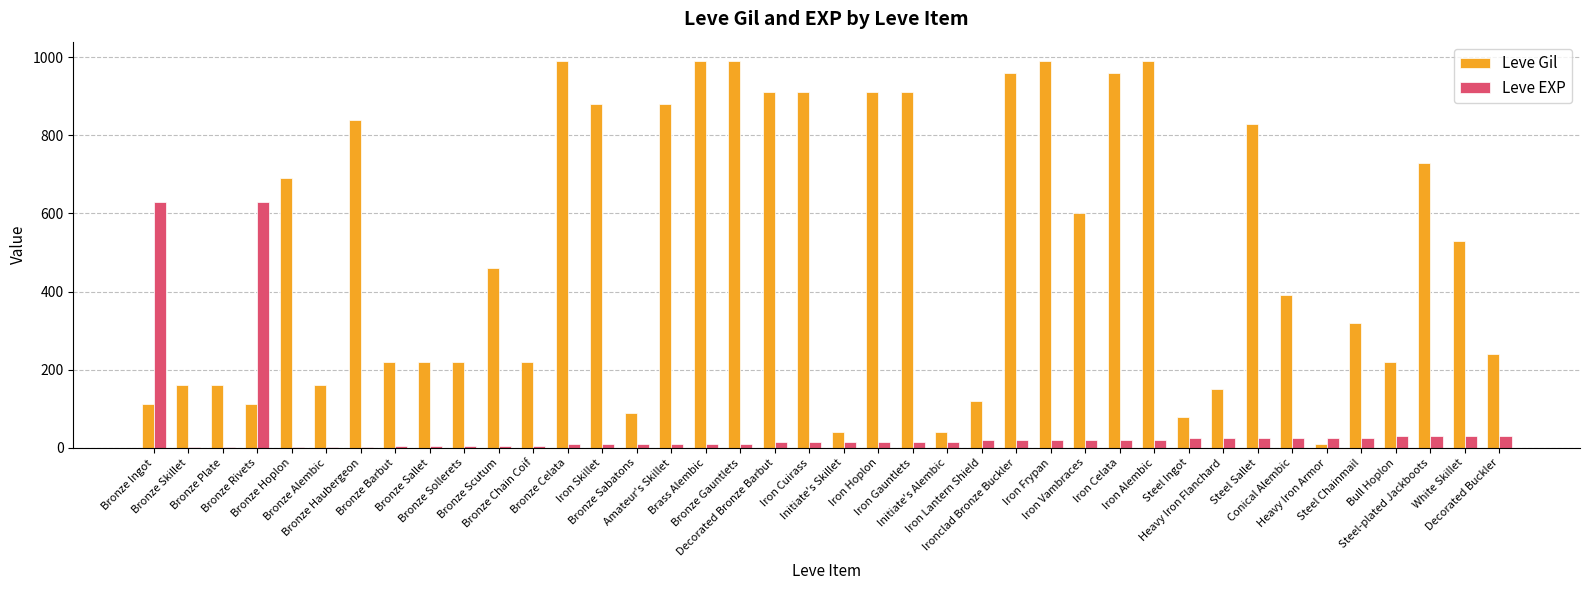

Are the bars horizontal?

No